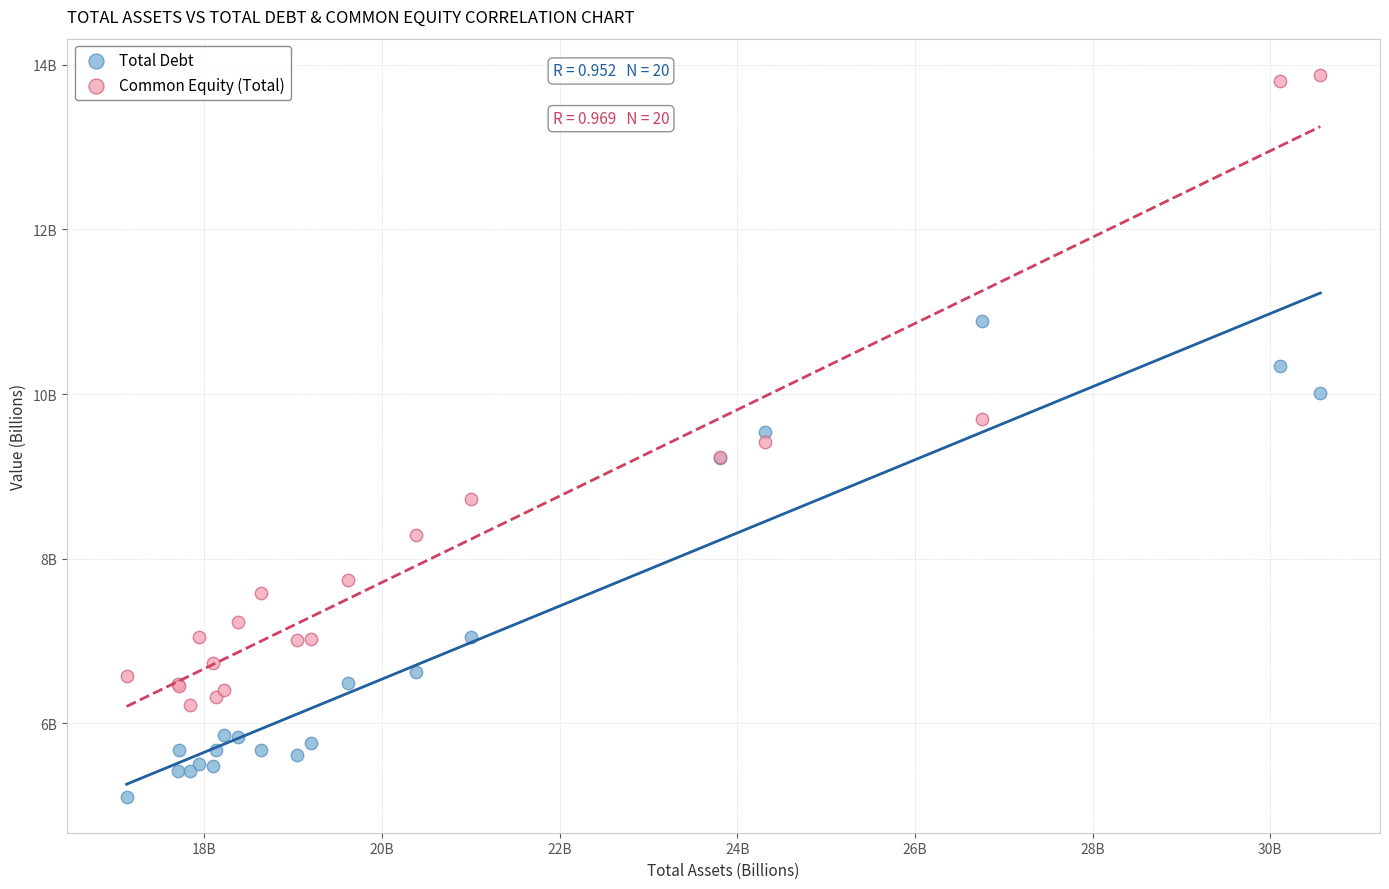

What are all the series names shown in the legend?

Total Debt, Common Equity (Total)